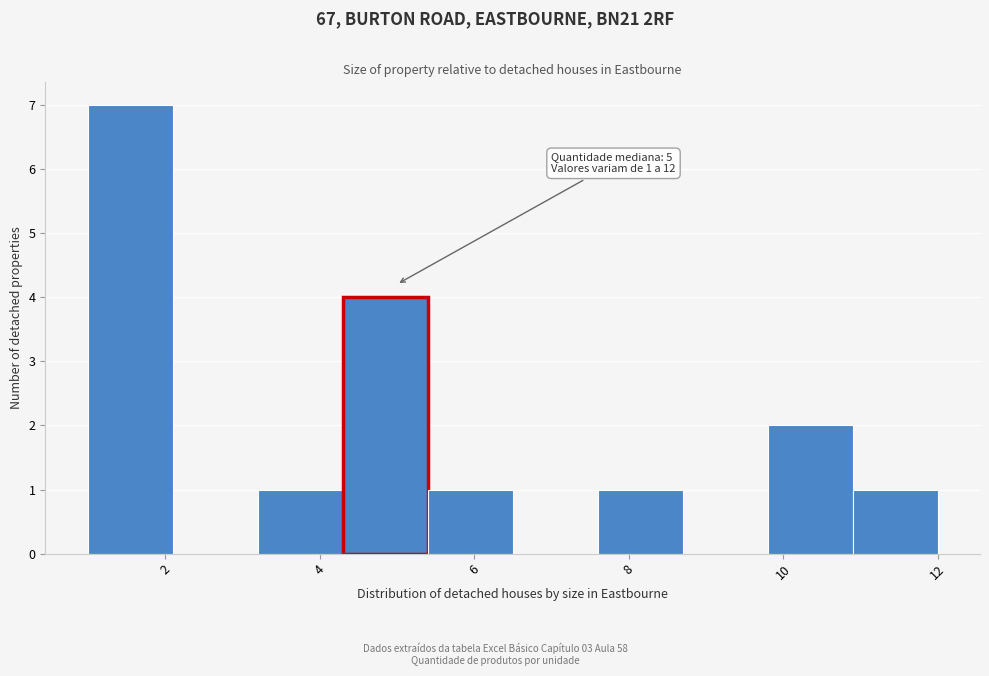

Which range on the x-axis has the tallest bar?

1.0 to 2.1